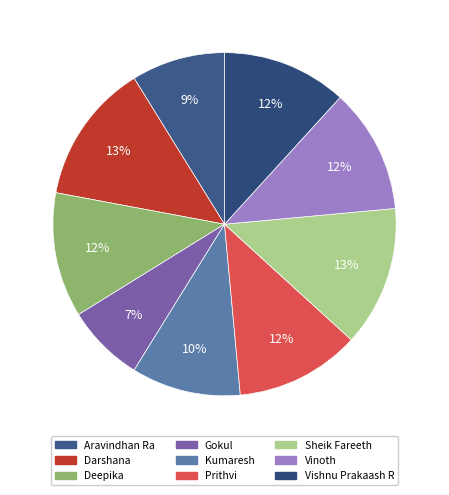

Count the number of slices in the pie.

9